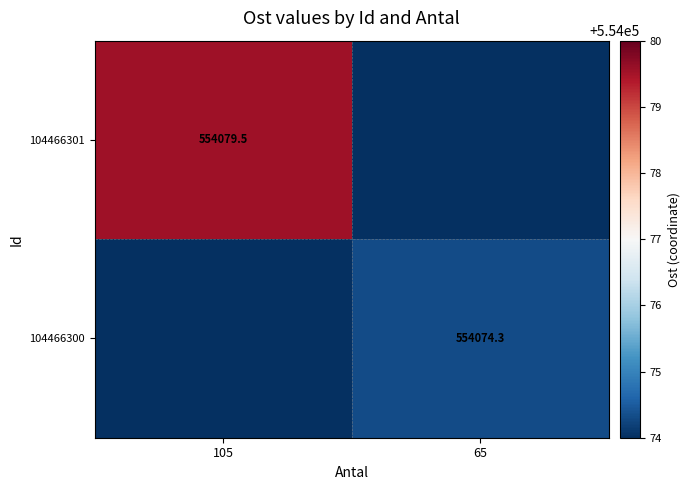

What is the total value across all series at 105?

554079.5